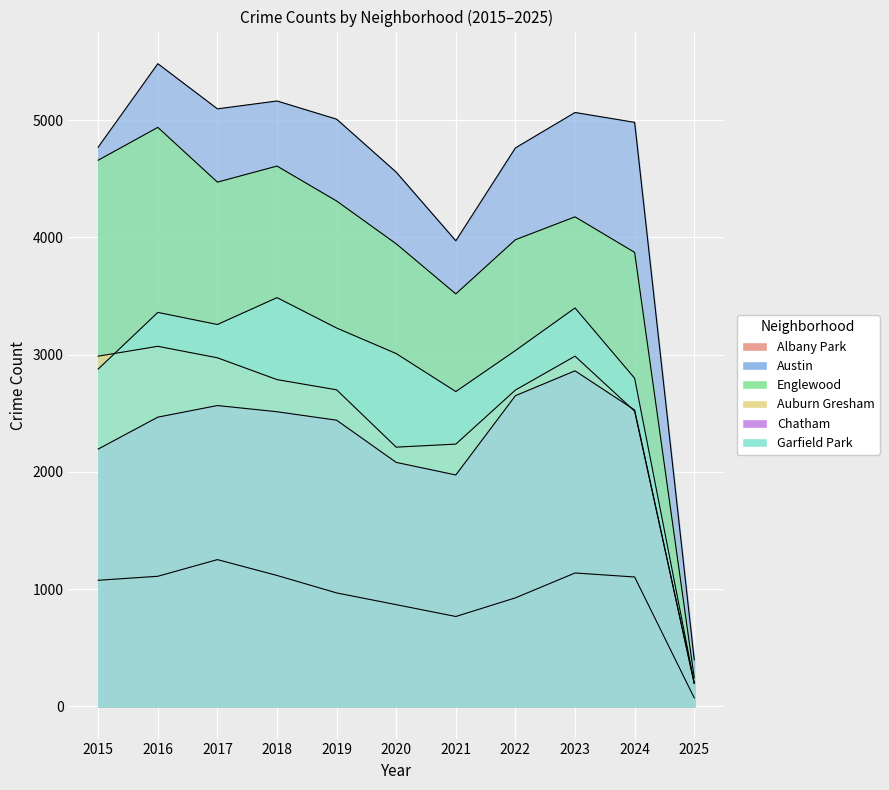

The Chatham series shows 1205 at 2019. True or false?

False